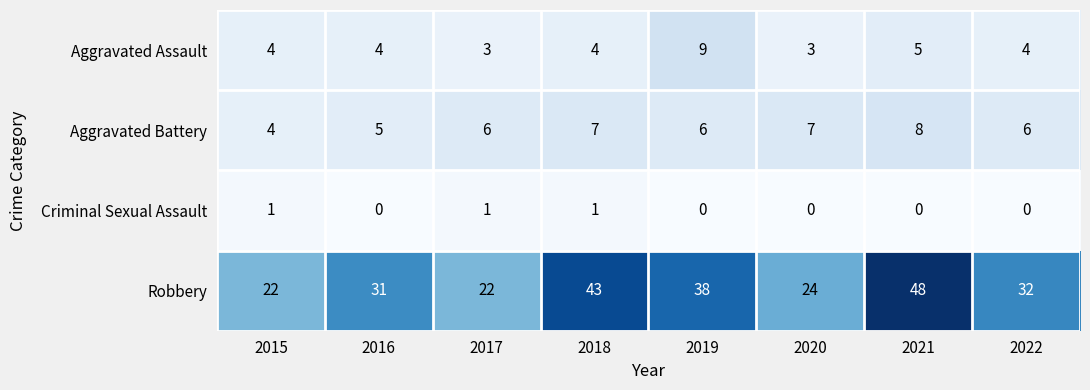

The value of Criminal Sexual Assault at 2022 is 1. True or false?

False